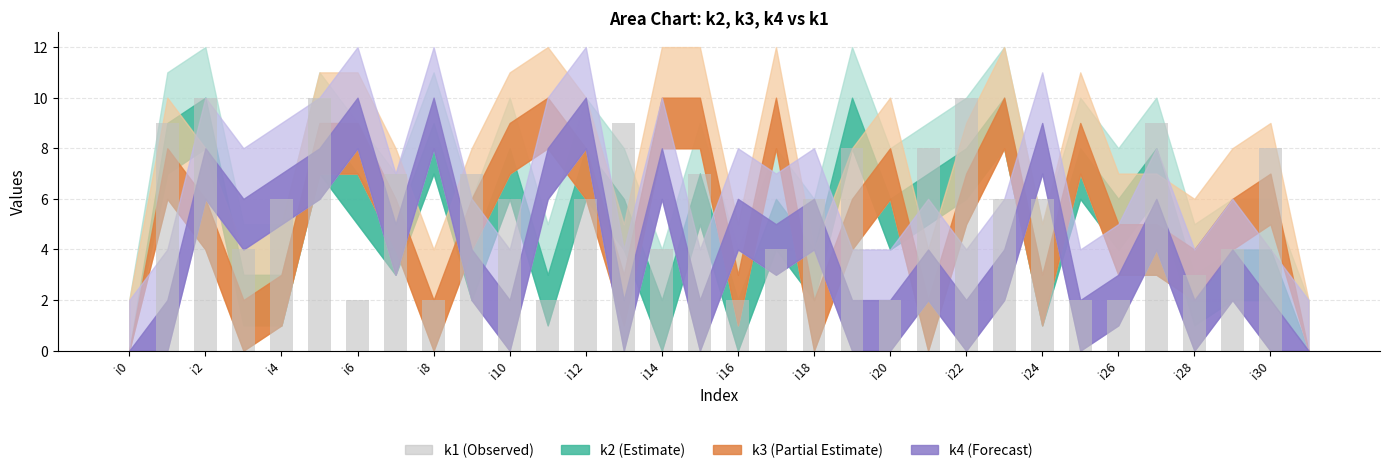

Count the values in the range 2 to 8.

24